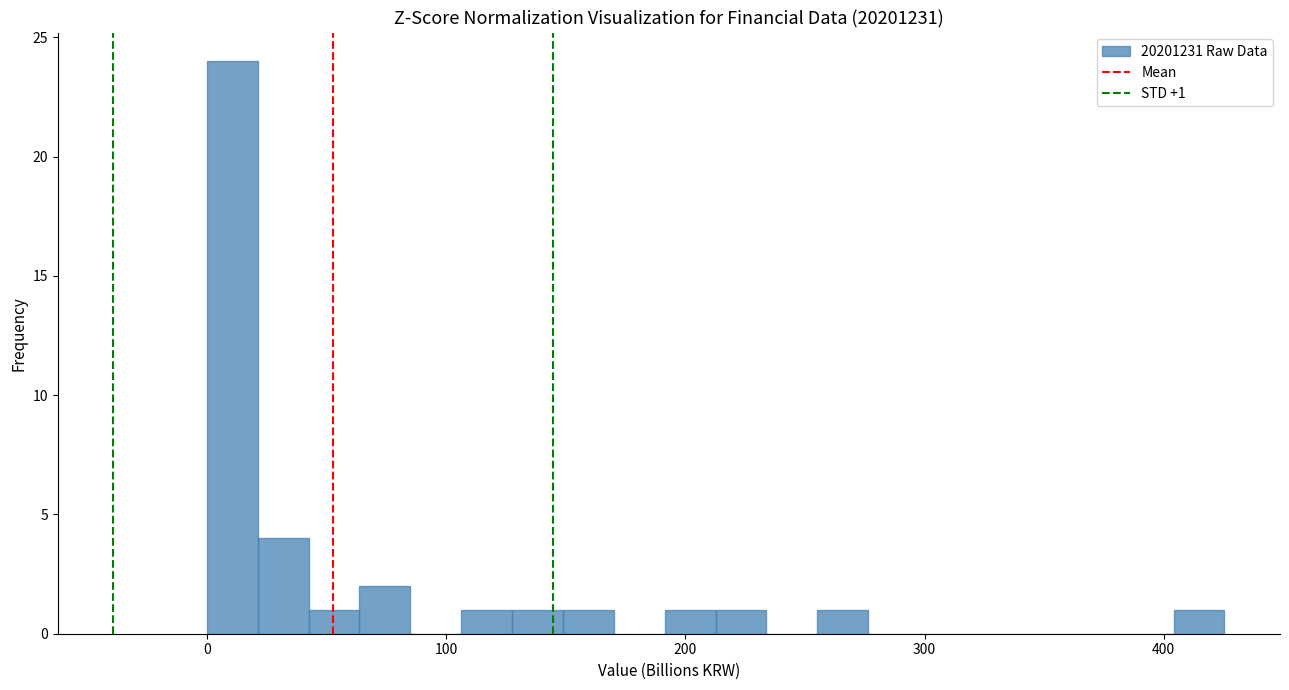

Around what value on the x-axis is the tallest bar? Give the approximate position of its centre, as read against the axis.

10